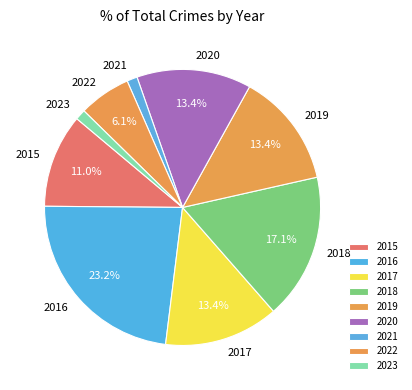

What portion of the pie excludes 2017?

86.6%